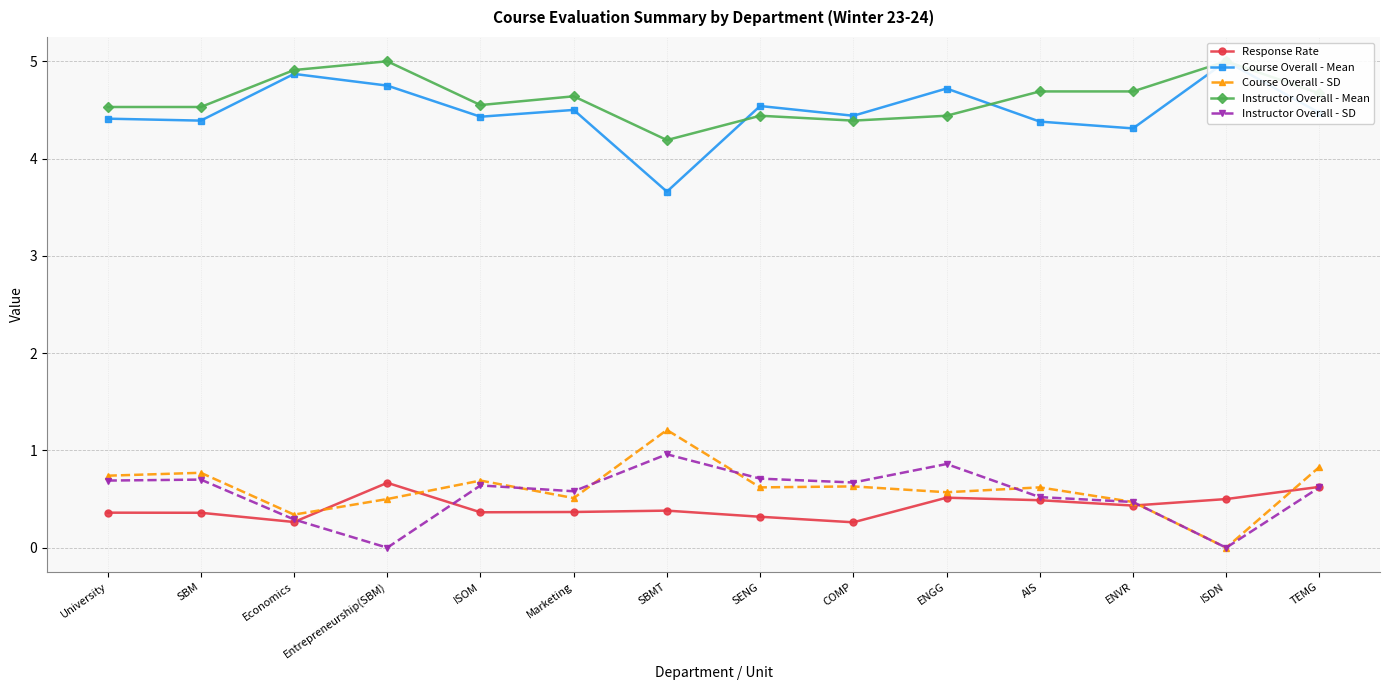

How many Response Rate values are between 0 and 1?

14